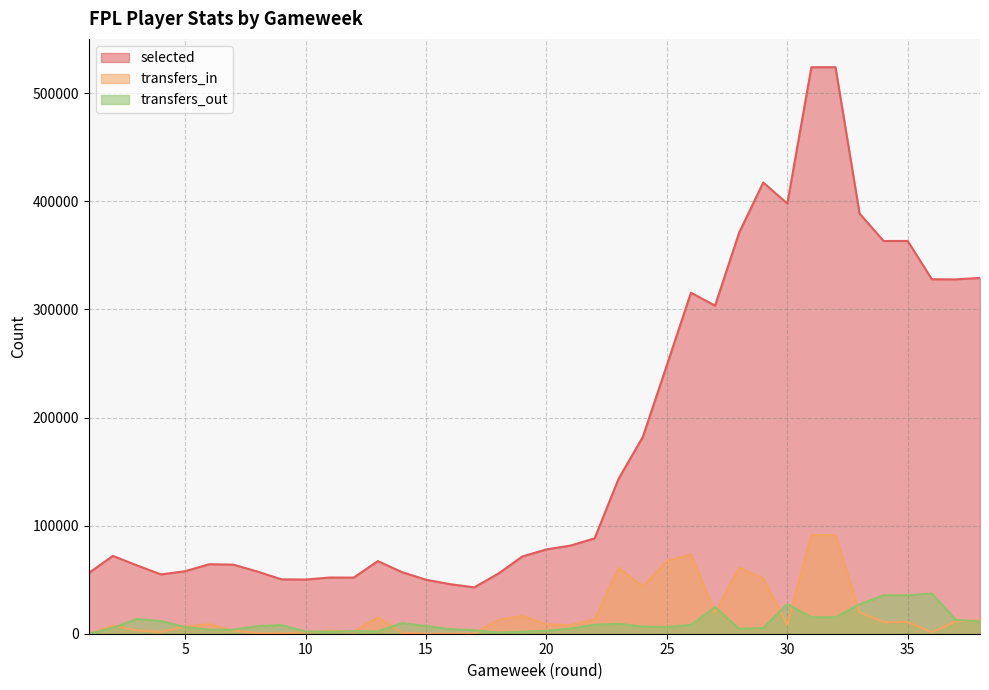

What are all the series names shown in the legend?

selected, transfers_in, transfers_out